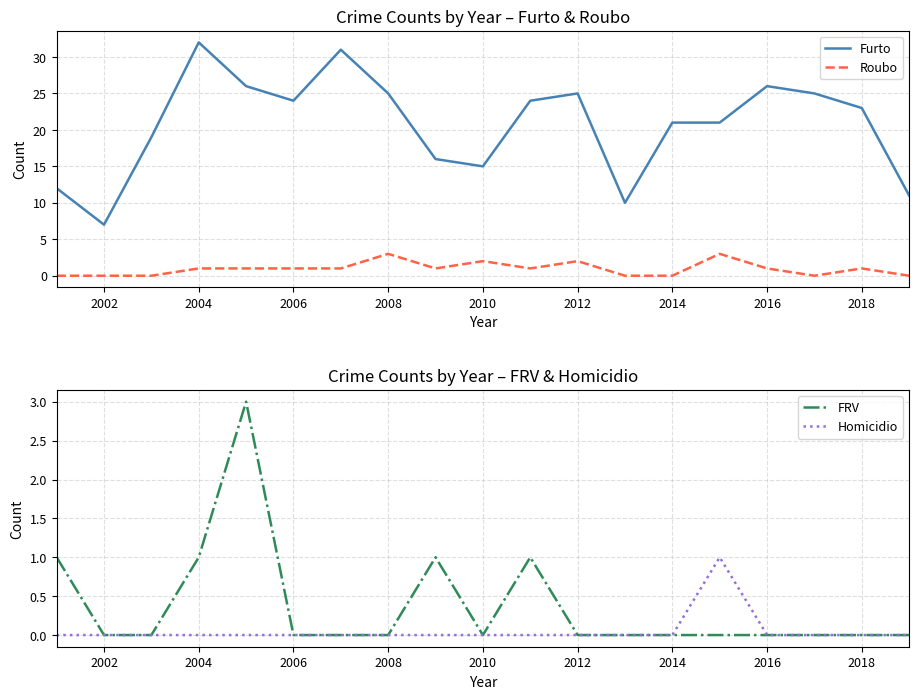

What is the highest value of the Roubo series?

3